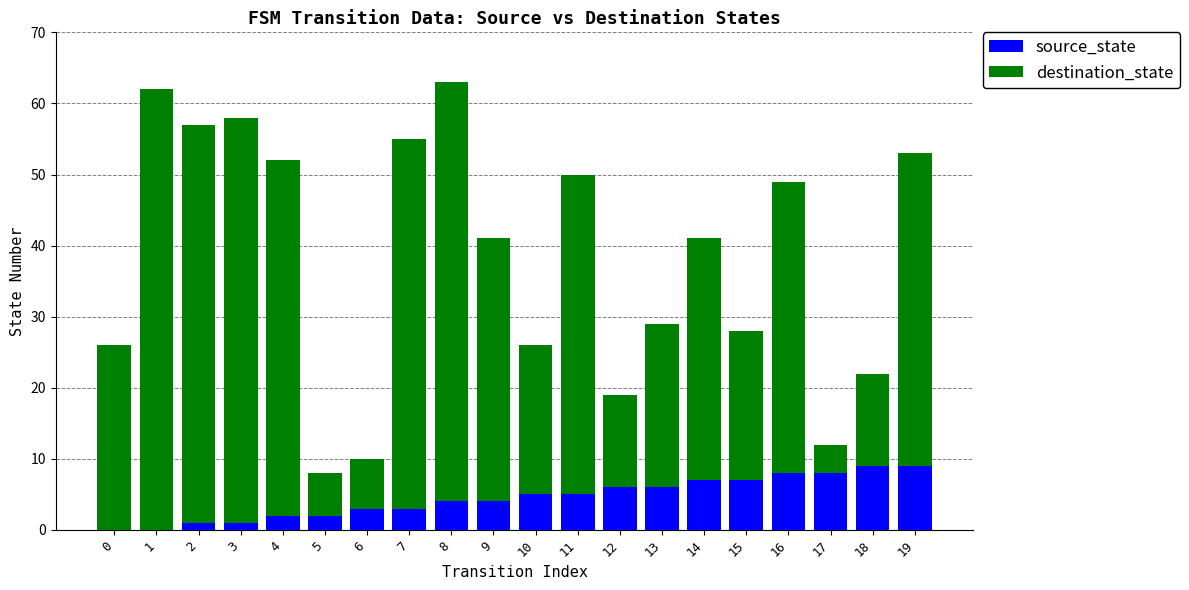

What are all the series names shown in the legend?

source_state, destination_state